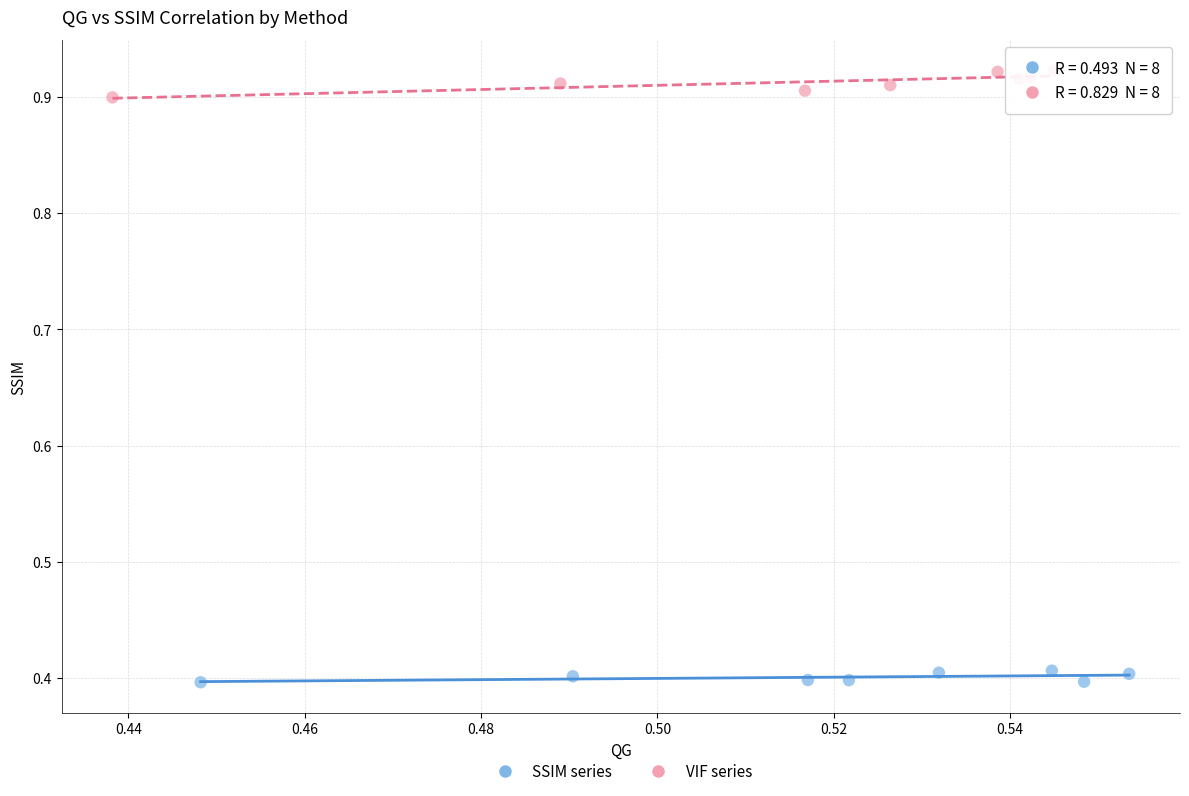

What are all the series names shown in the legend?

SSIM series, VIF series